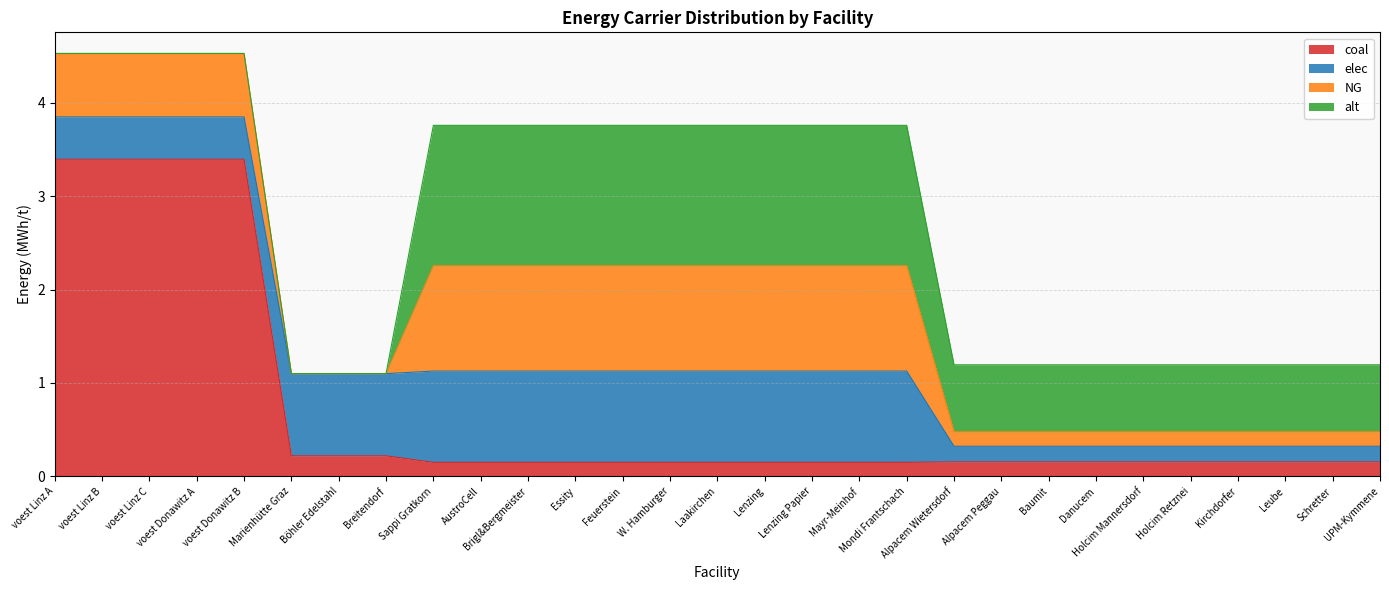

Is it true that elec equals 0.9 at Böhler Edelstahl?

True